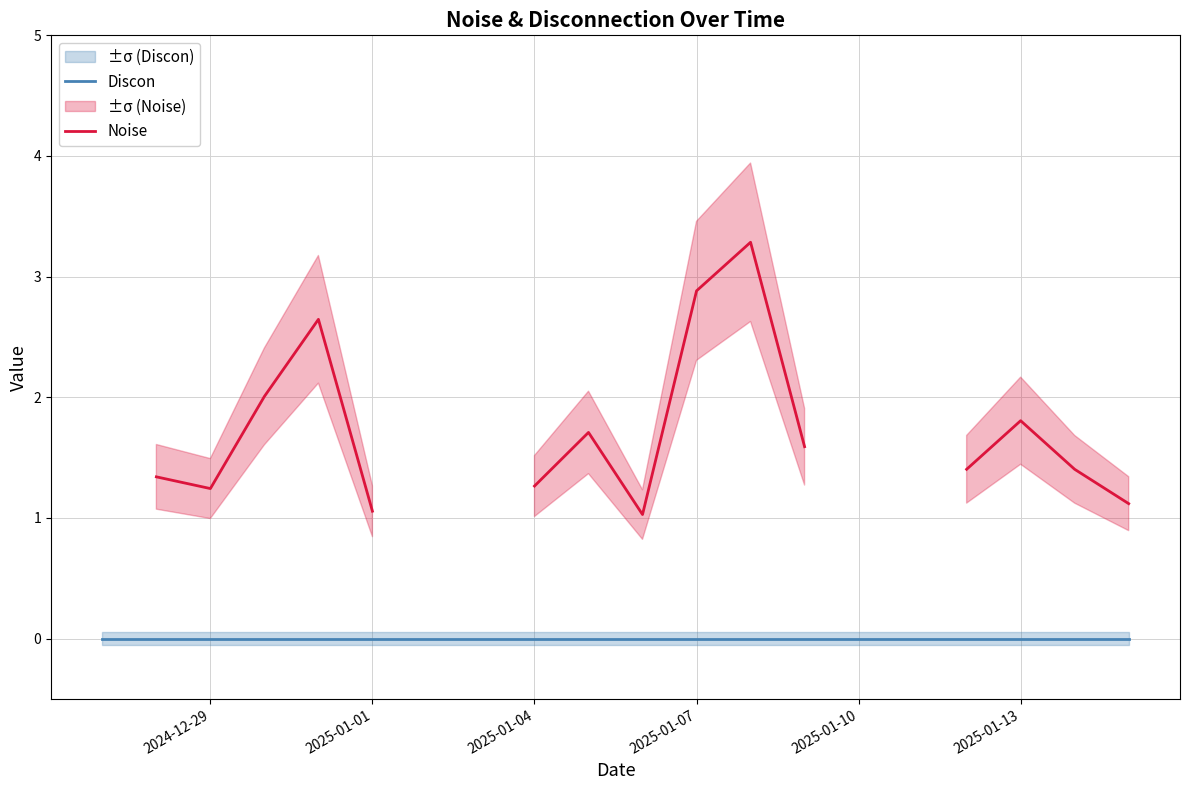

What is the label of the 18th point from the right?

2024-12-29